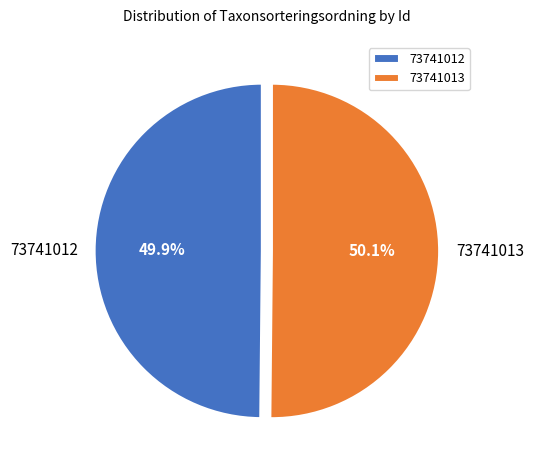

Combined, what portion of the pie is 73741013 and 73741012?

100.0%